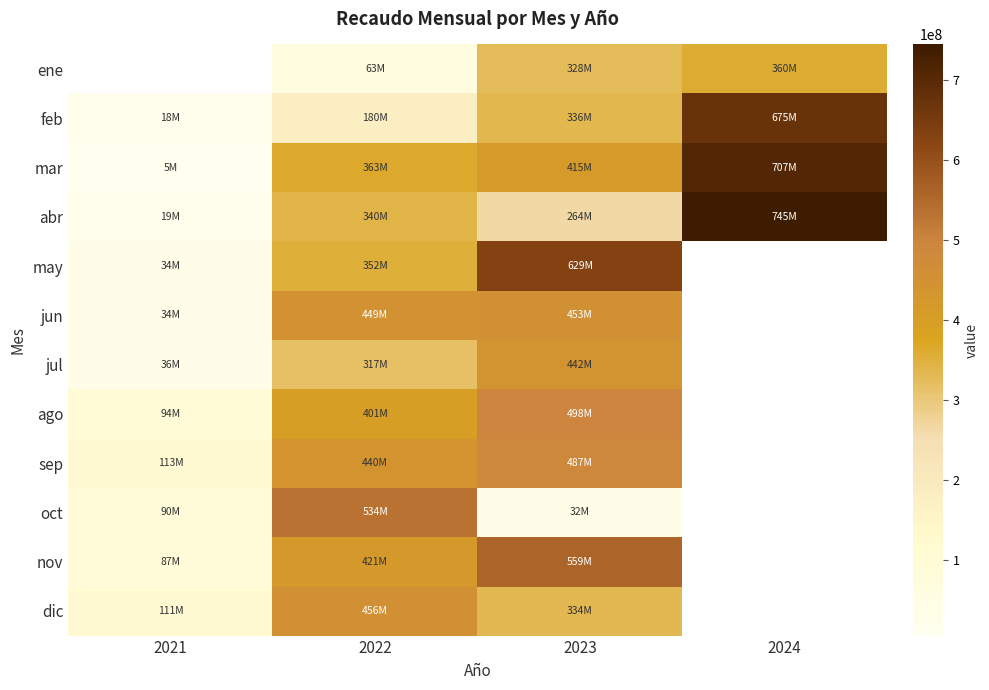

What is the lowest value of the jul series?

36163055.0